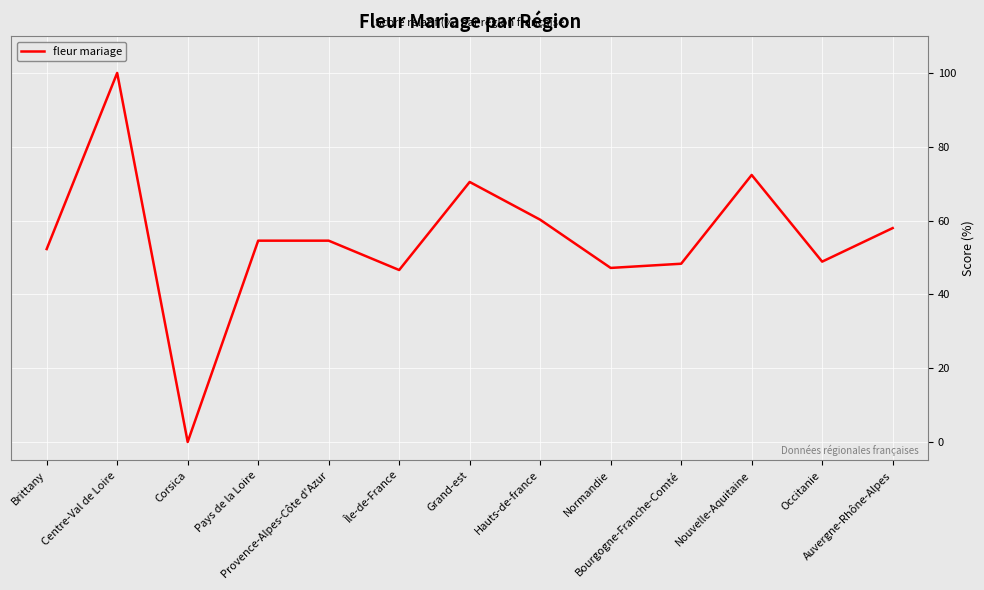

What is the maximum value shown in the chart?

100.0